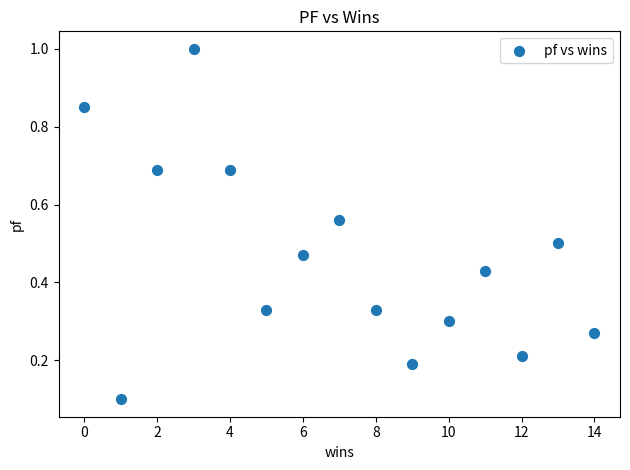

What is the range of Y values (max minus min)?

0.9